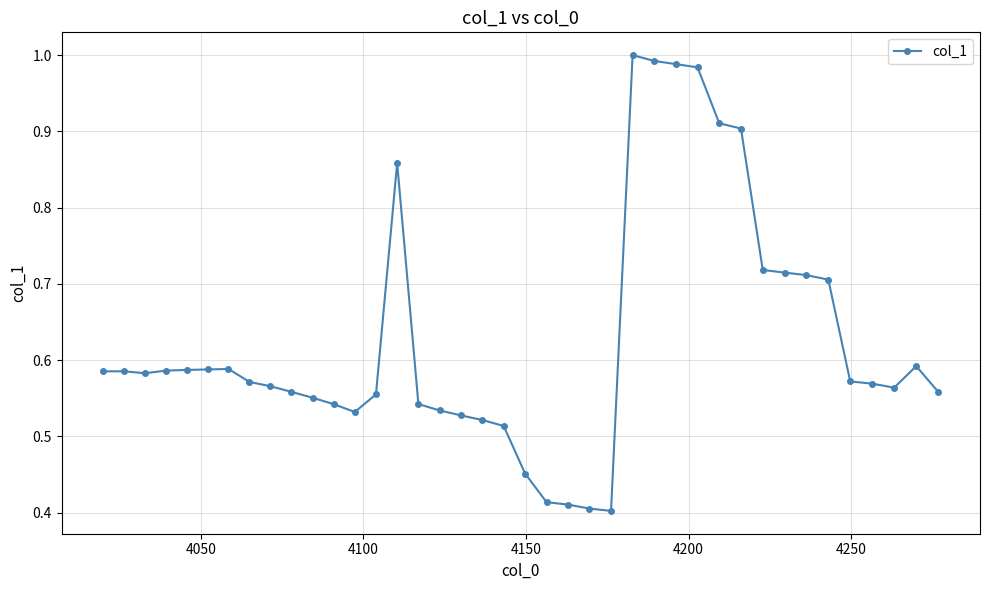

Count the number of data series in this chart.

1